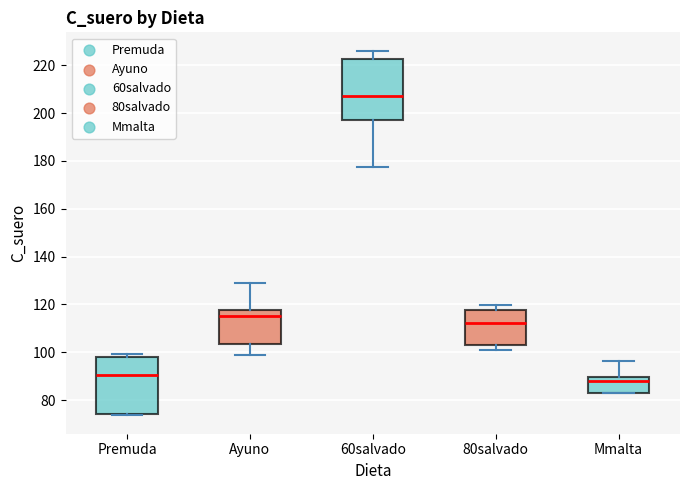

Reading left to right, read every box against the y-axis: the position of its median line, the range the box covers, and the ends of its whiskers. The values are not printed on the chart, so give them approximately, as read against the axis.

Premuda: median 90, box 74 to 98, whiskers 74 (just below the box's lower edge) to 100
Ayuno: median 116, box 104 to 118, whiskers 98 to 130
60salvado: median 208, box 198 to 222, whiskers 178 to 226
80salvado: median 112, box 102 to 118, whiskers 102 (just below the box's lower edge) to 120
Mmalta: median 88, box 84 to 90, whiskers 82 to 96